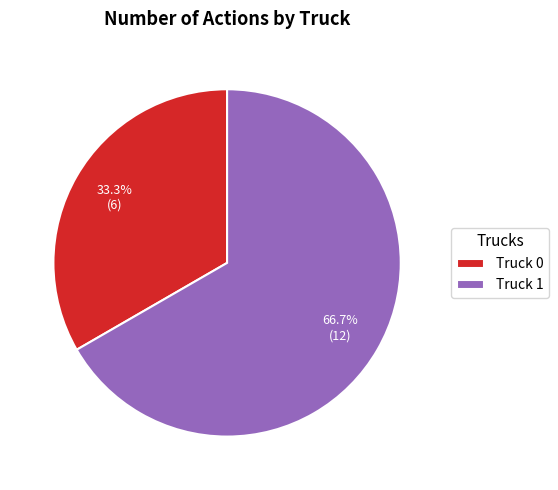

Which has a higher value, Truck 1 or Truck 0?

Truck 1